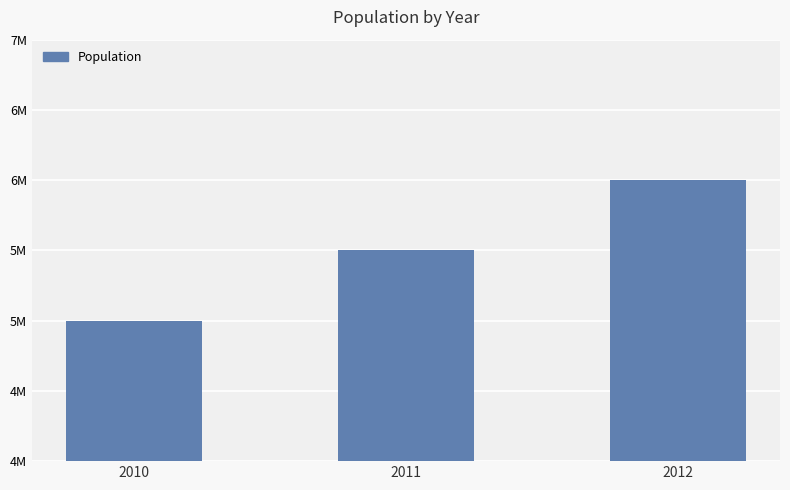

Reading left to right, list all the values displayed in this chart.

5000000	5500000	6000000